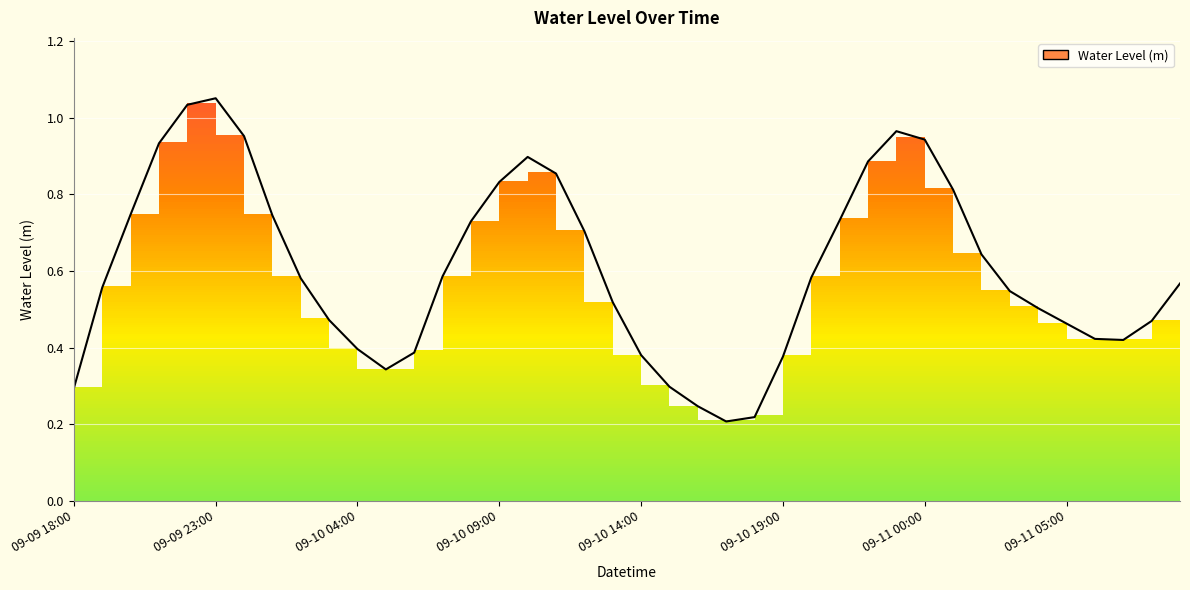

Where is the data nearest to the value 0?

09-10 17:00